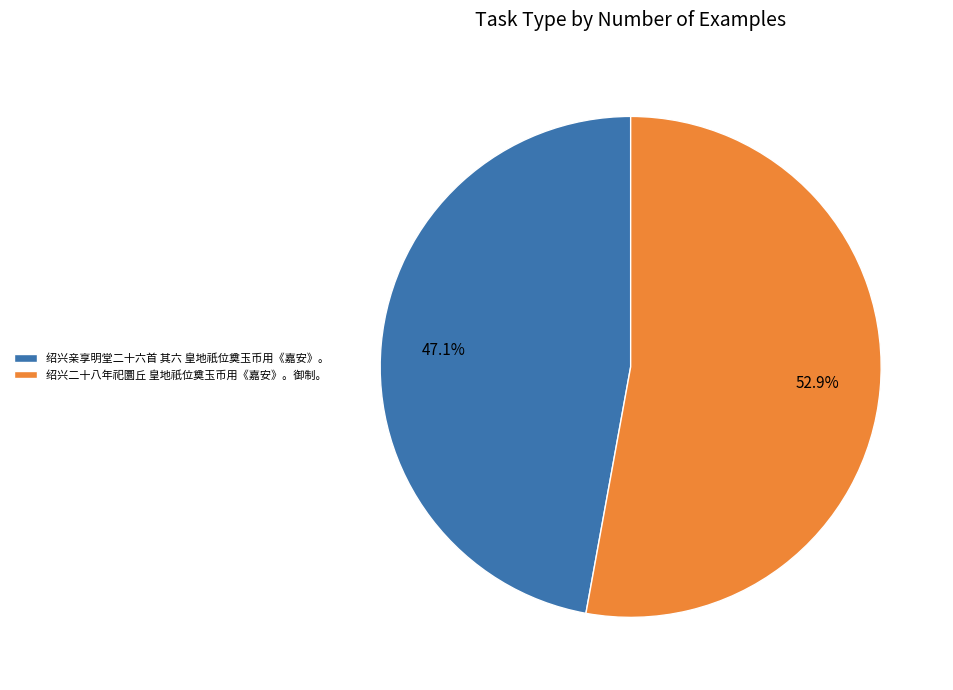

Between 绍兴亲享明堂二十六首 其六 皇地祇位奠玉币用《嘉安》。 and 绍兴二十八年祀圜丘 皇地祇位奠玉币用《嘉安》。御制。, which is larger?

绍兴二十八年祀圜丘 皇地祇位奠玉币用《嘉安》。御制。